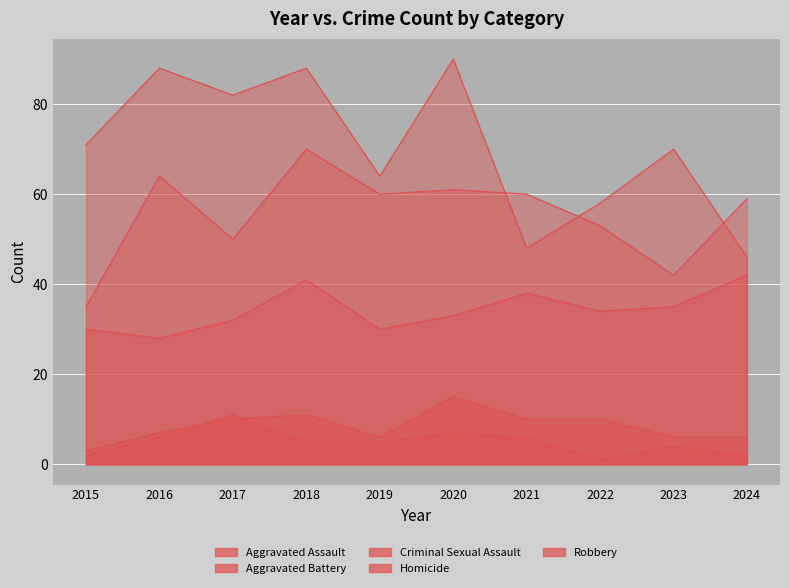

Is it true that Robbery equals 88 at 2018?

True